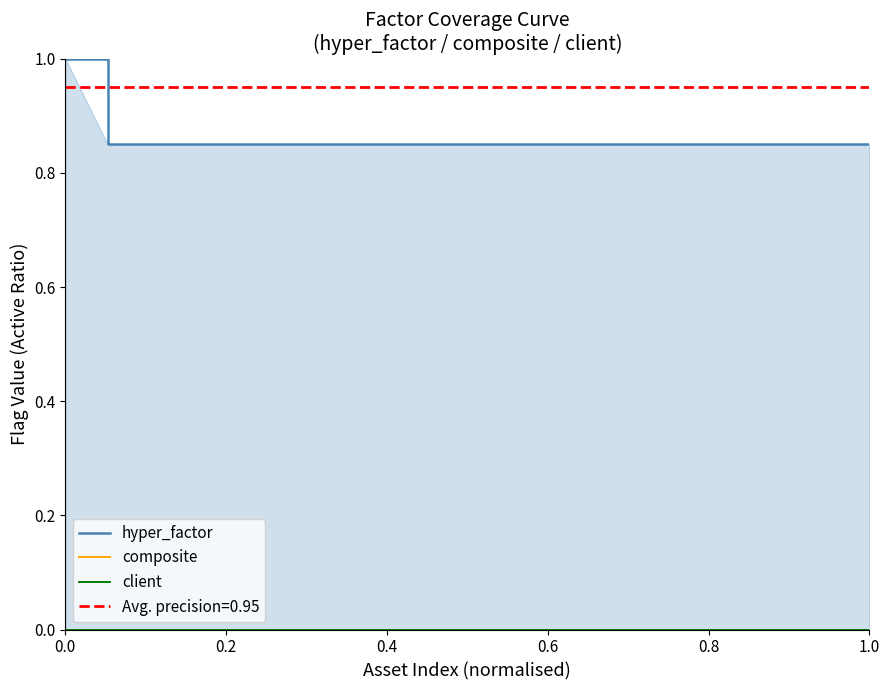

Which series has the widest spread of values?

hyper_factor